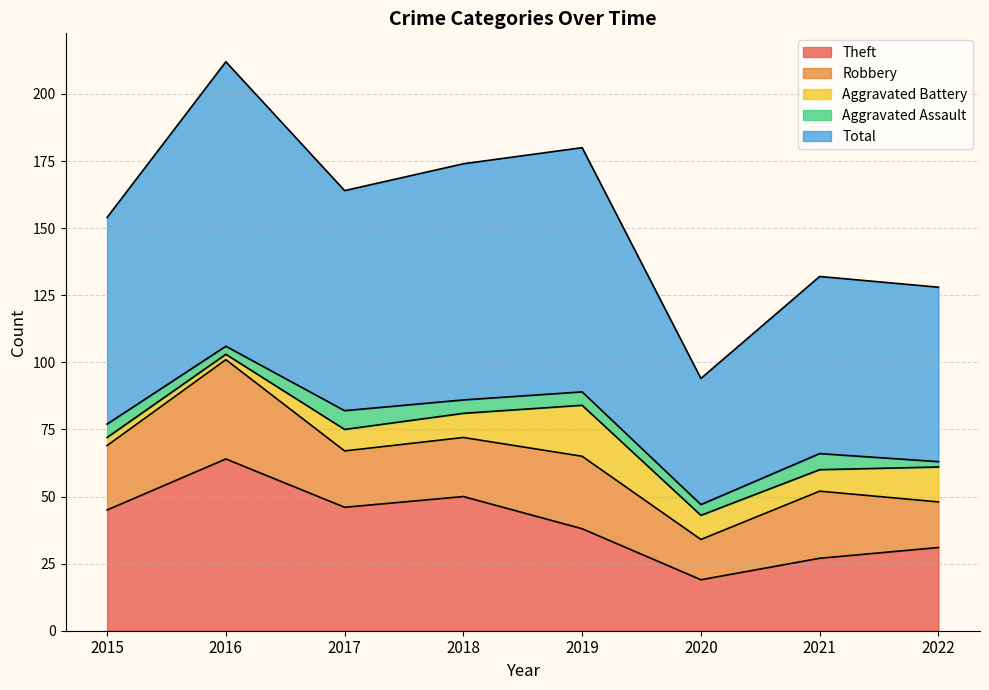

At how many categories does at least one series exceed 49?

7